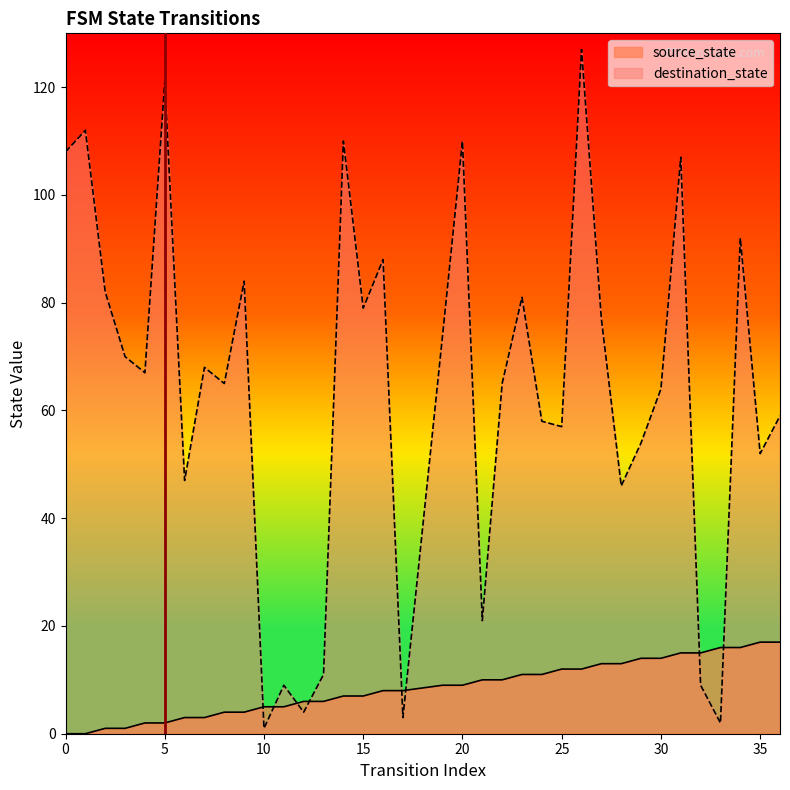

Is it true that source_state equals 30 at 35?

False